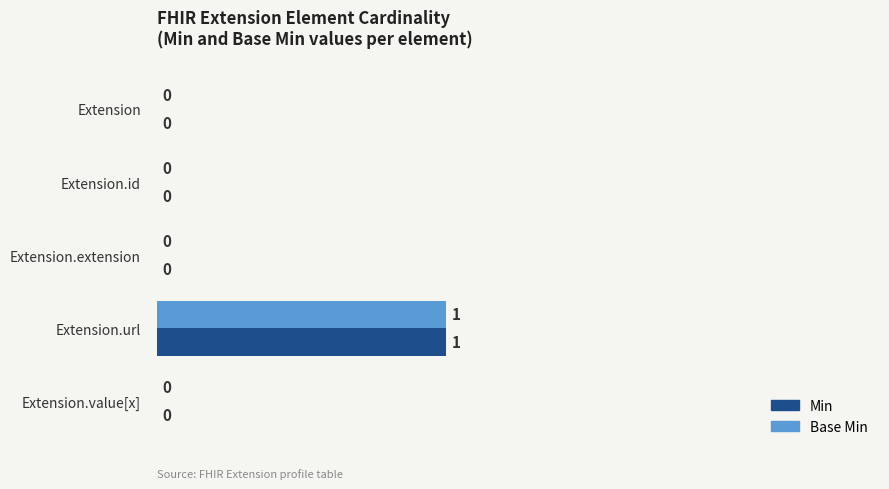

At which label does Base Min reach its peak?

Extension.url